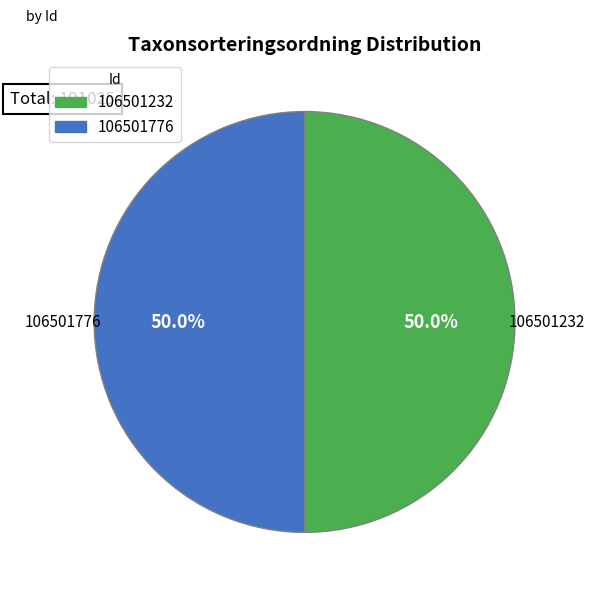

Approximately how many times larger is the value at 106501776 compared to 106501232?

1.0